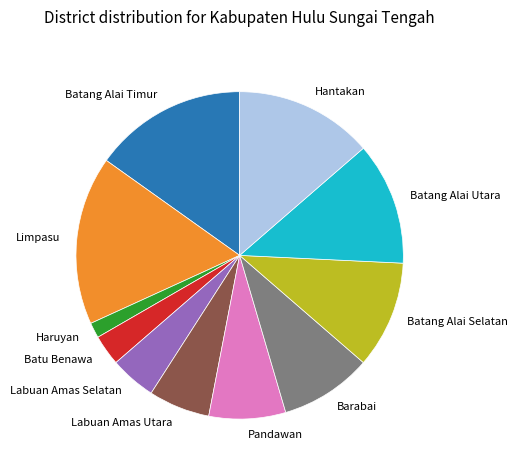

How many slices are in this pie chart?

11